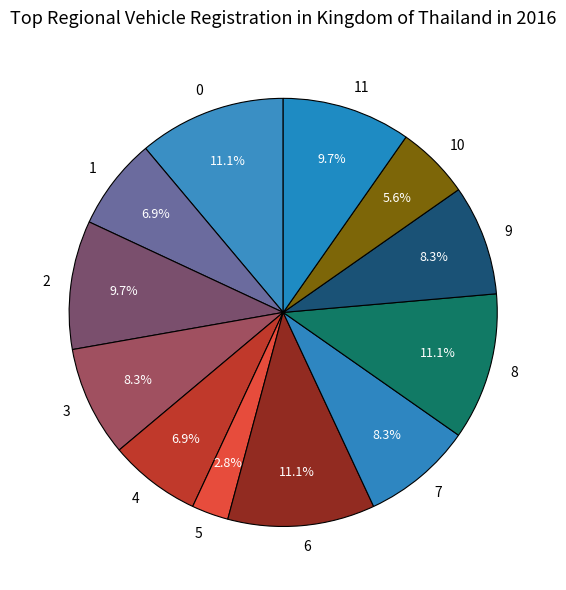

To the nearest percent, what is the difference between the largest and smallest slice percentages?

8%